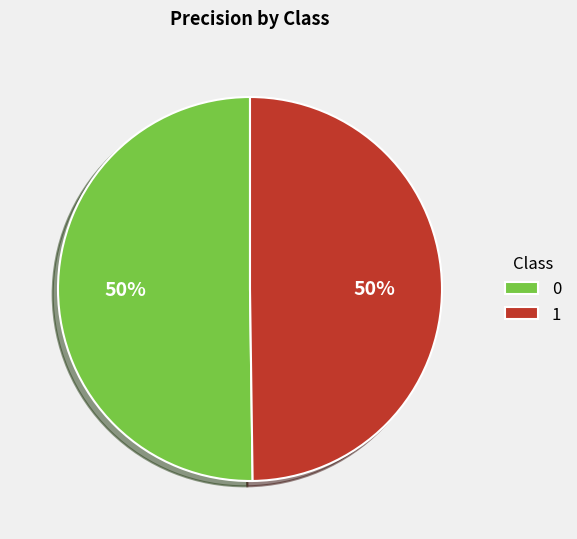

Is the sum of 1 and 0 greater than half?

Yes